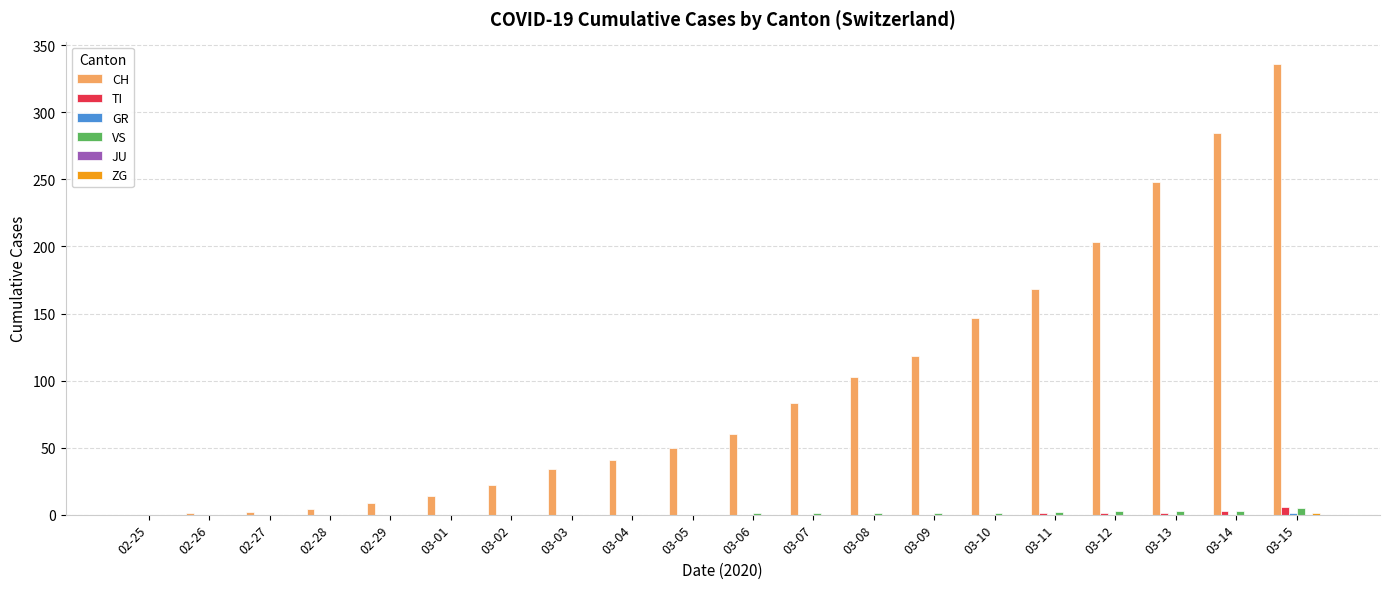

What is the highest value of the CH series?

336